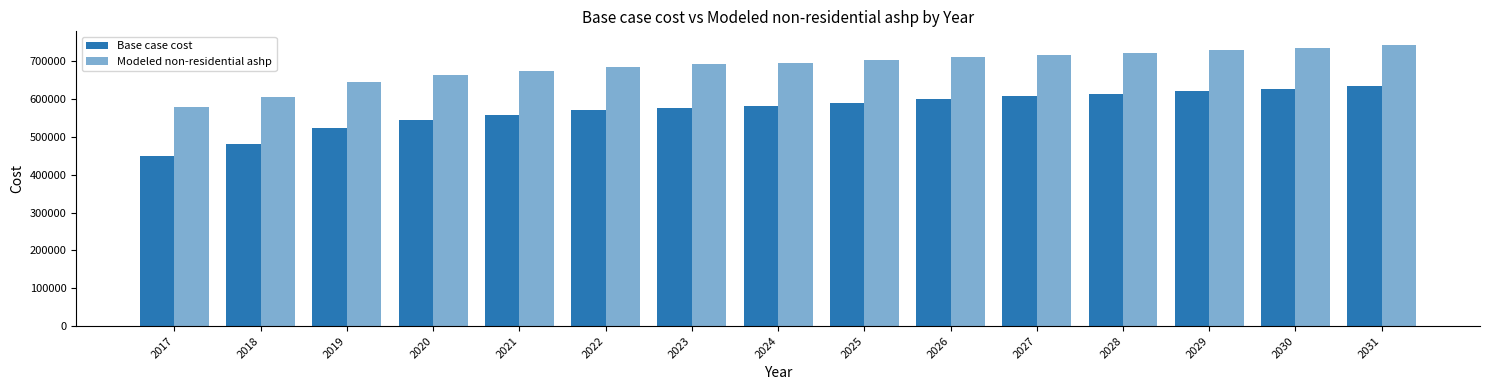

Rank the series by their average value, from highest to lowest.

Modeled non-residential ashp, Base case cost